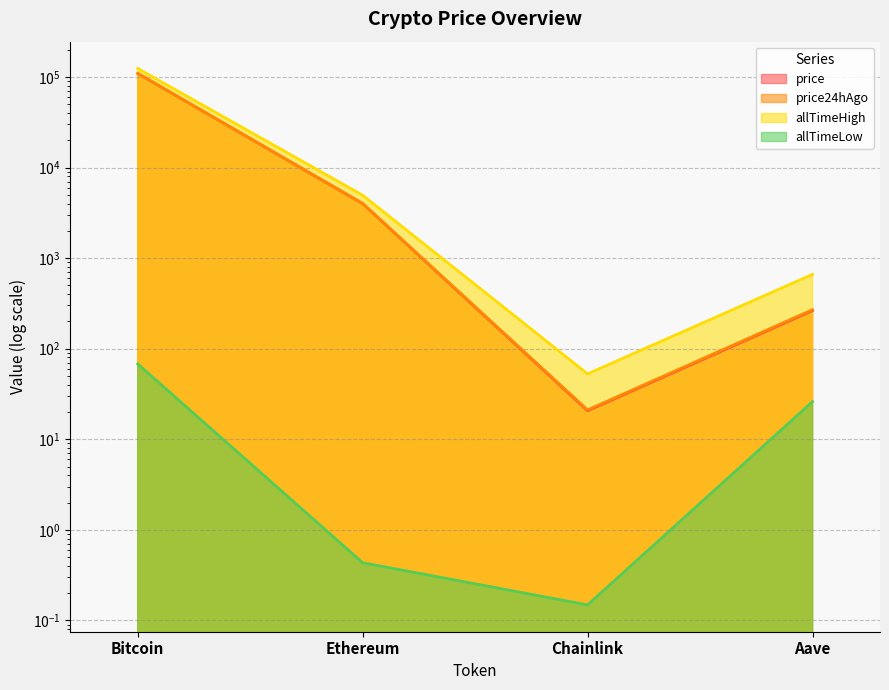

Which has a higher value, Bitcoin or Ethereum?

Bitcoin